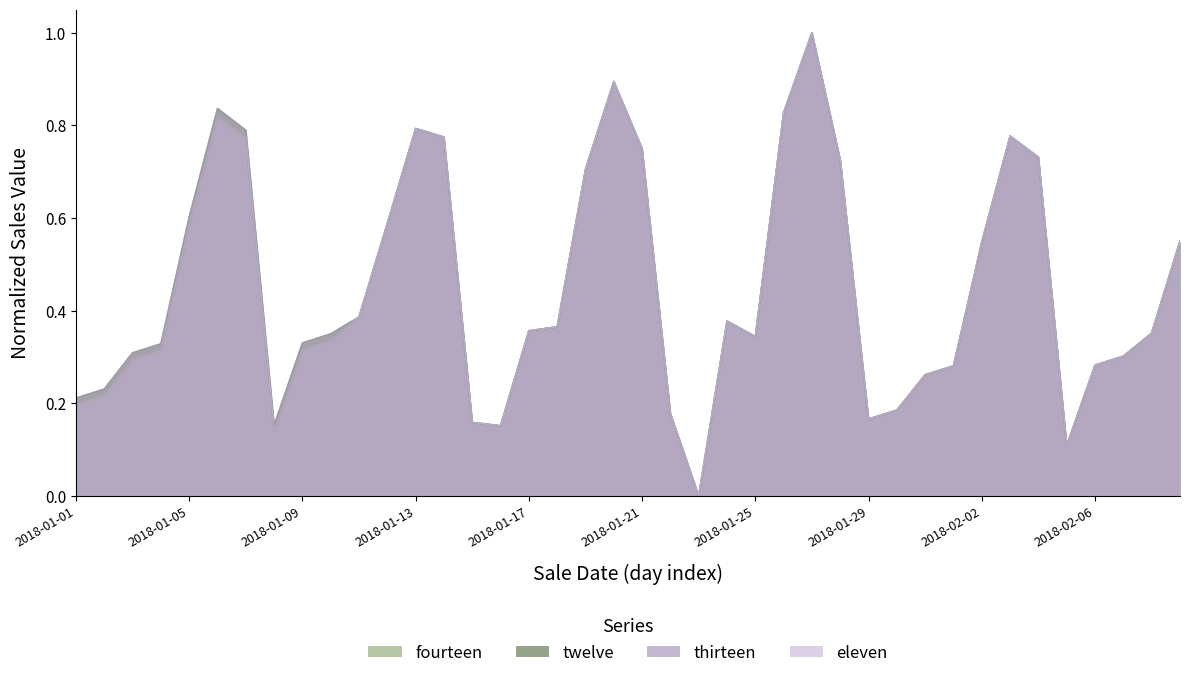

What position from the left is 2018-01-19?

19